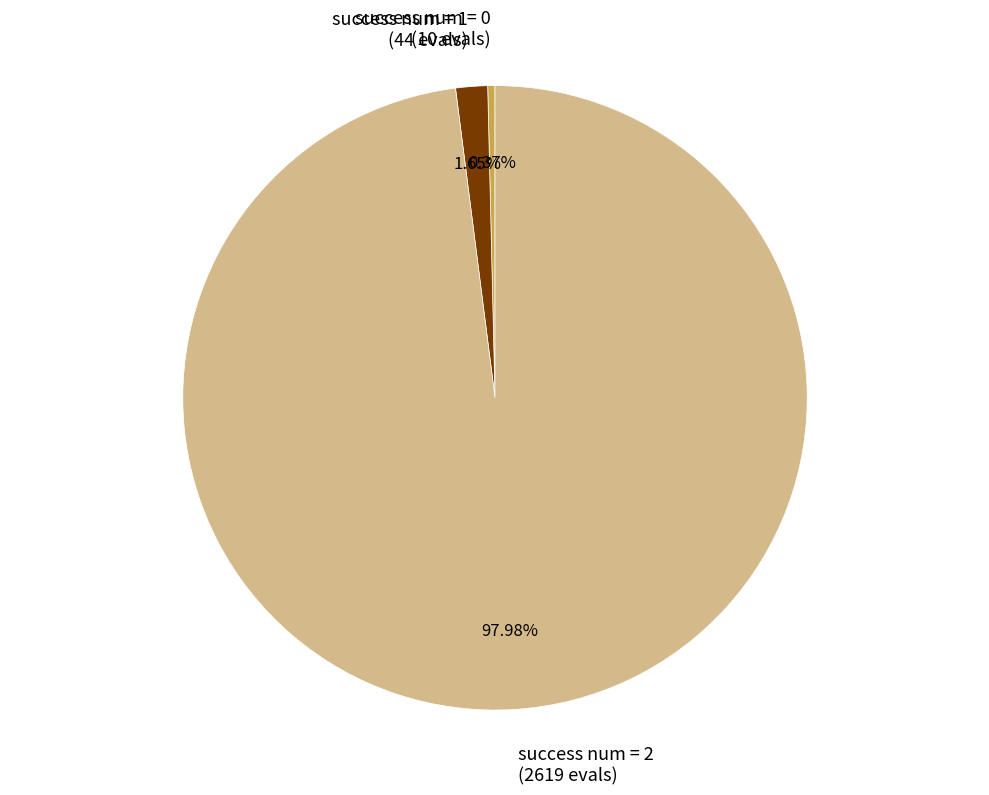

Rank the categories by value from lowest to highest.

success num = 0, success num = 1, success num = 2